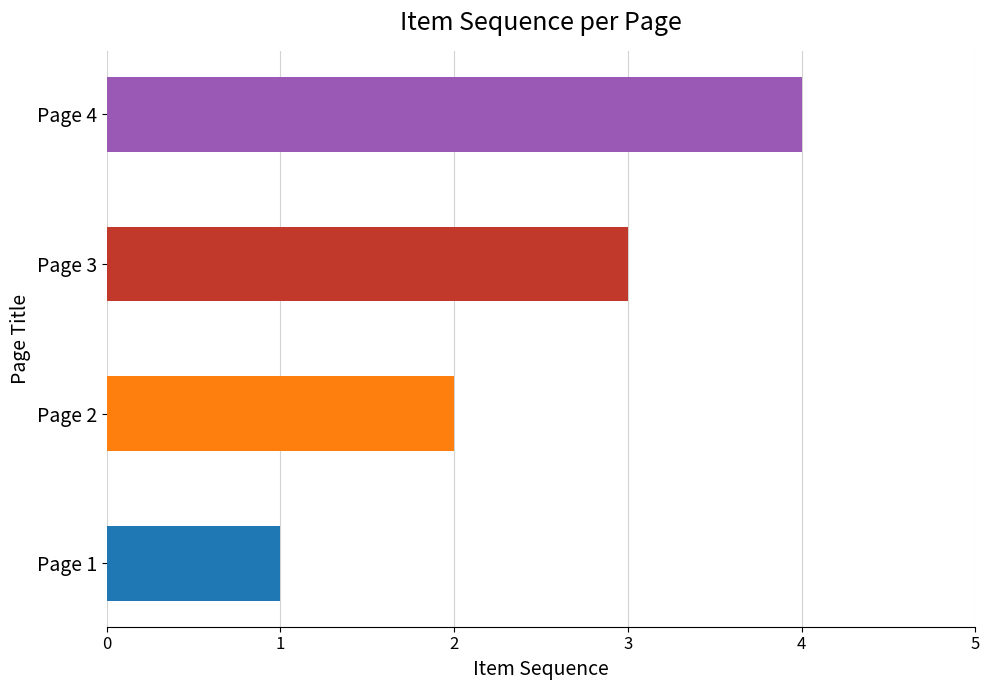

Count the number of categories in the chart.

4